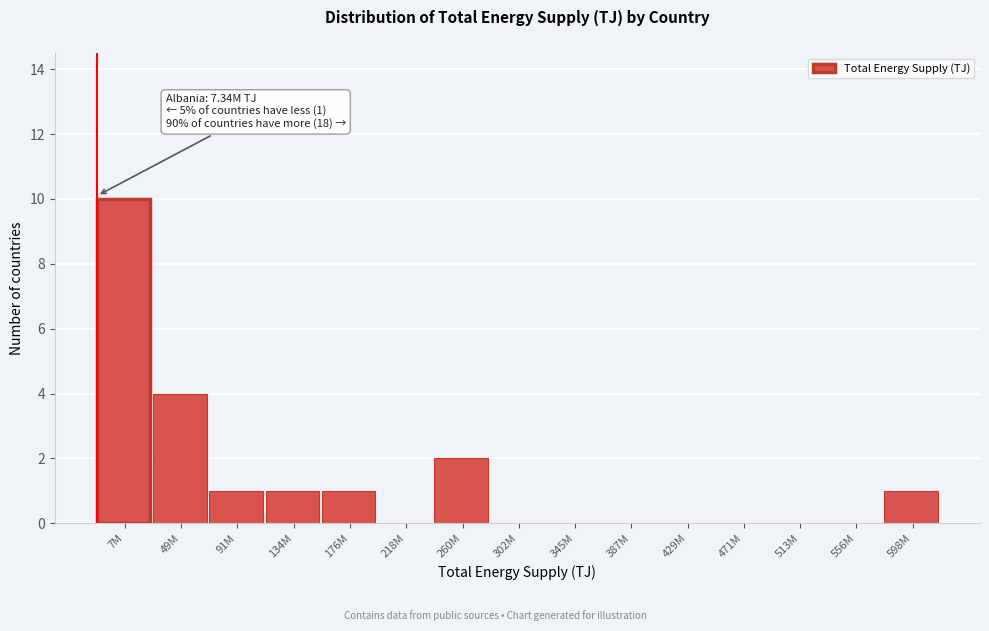

Reading left to right, list all the values displayed in this chart.

7M=10	49M=4	91M=1	134M=1	176M=1	218M=0	260M=2	302M=0	345M=0	387M=0	429M=0	471M=0	513M=0	556M=0	598M=1